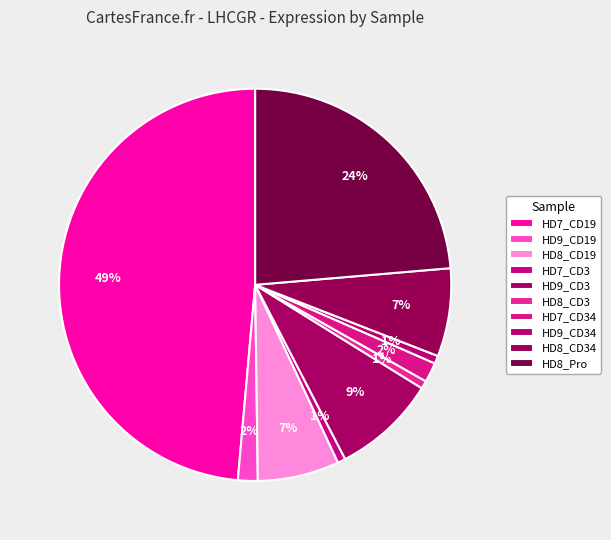

Is it true that HD7_CD34 is 2% of the pie?

True